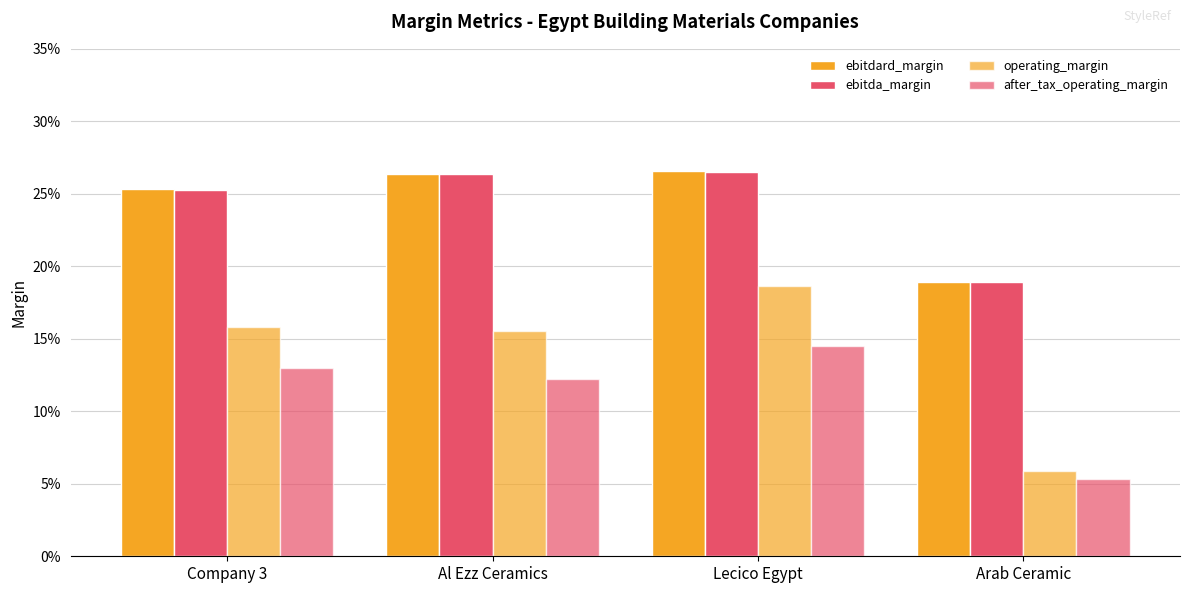

Does the chart contain stacked bars?

No